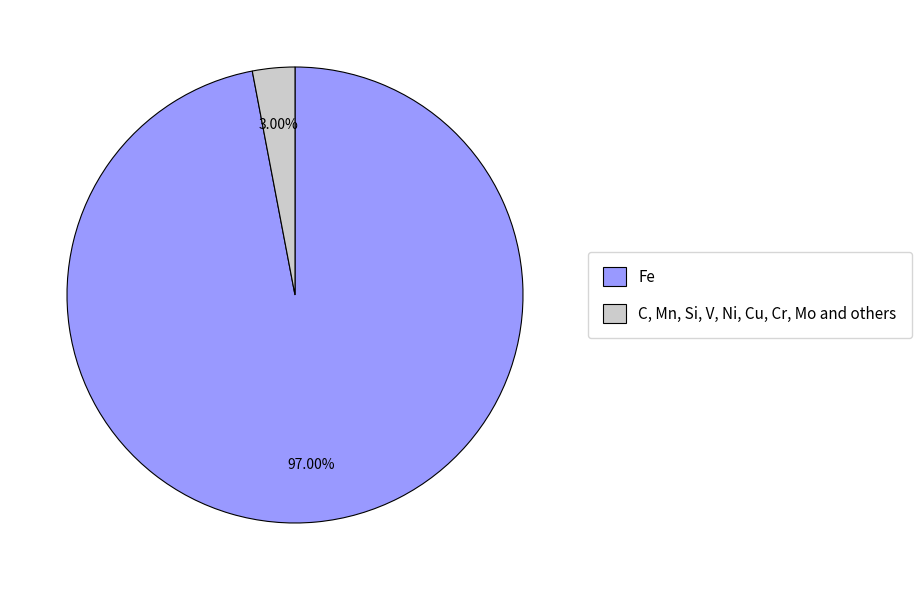

How many slices are in this pie chart?

2